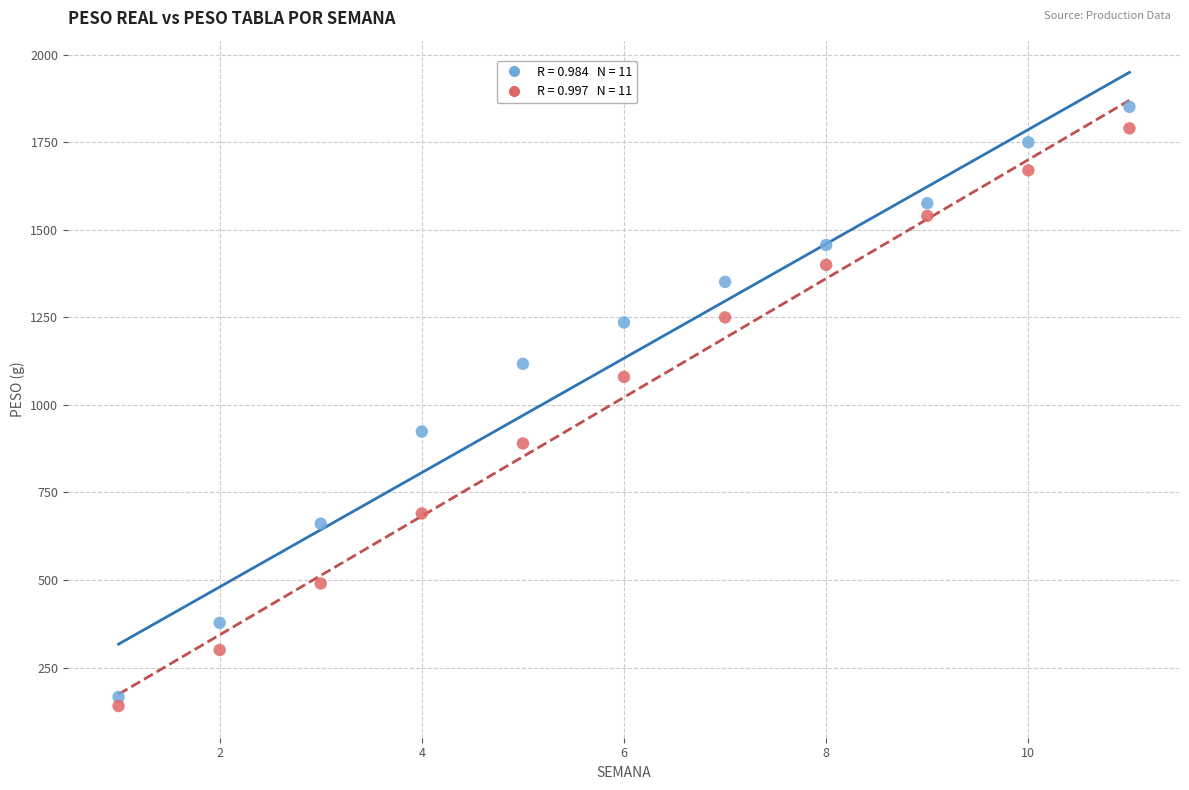

Across all data points, what is the range of Y values (max minus min)?

1711.3